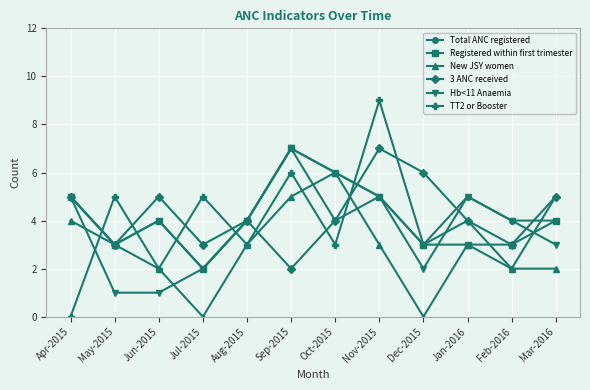

True or false: Total ANC registered has more than 0 interior local peaks.

True